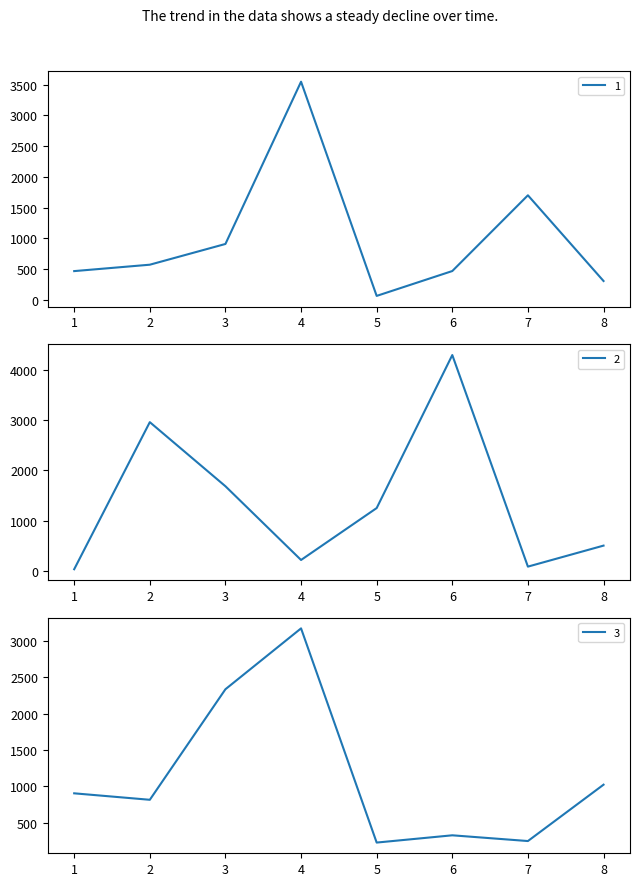

How many values in the 1 series are below 573?

4